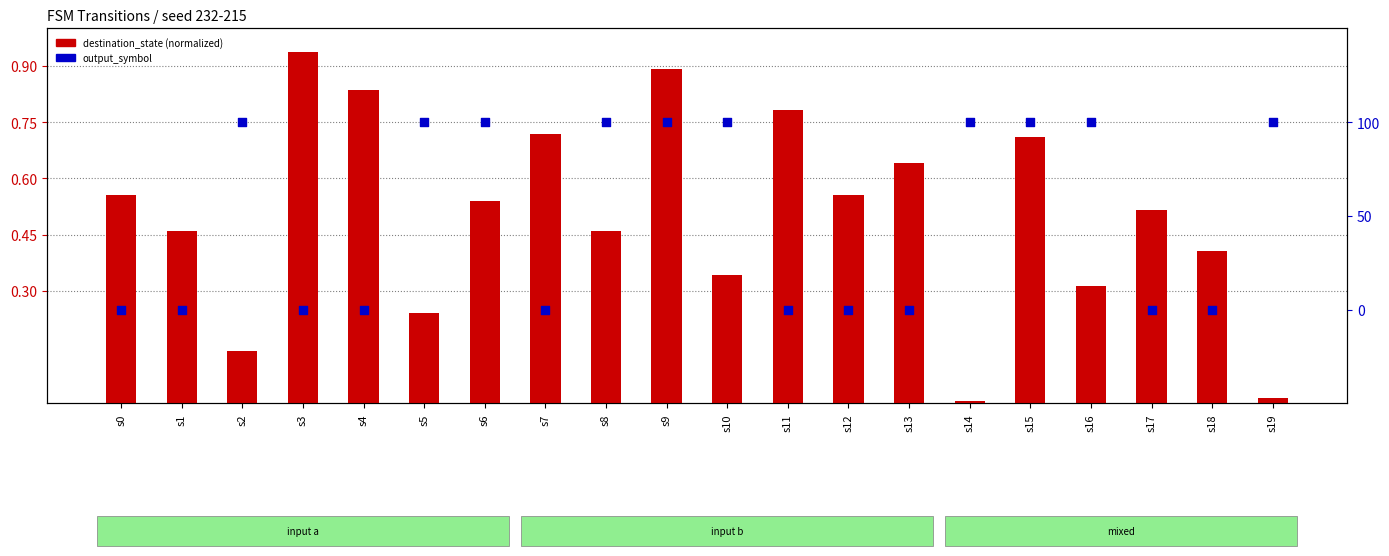

At which category is the sum across all series the highest?

s9